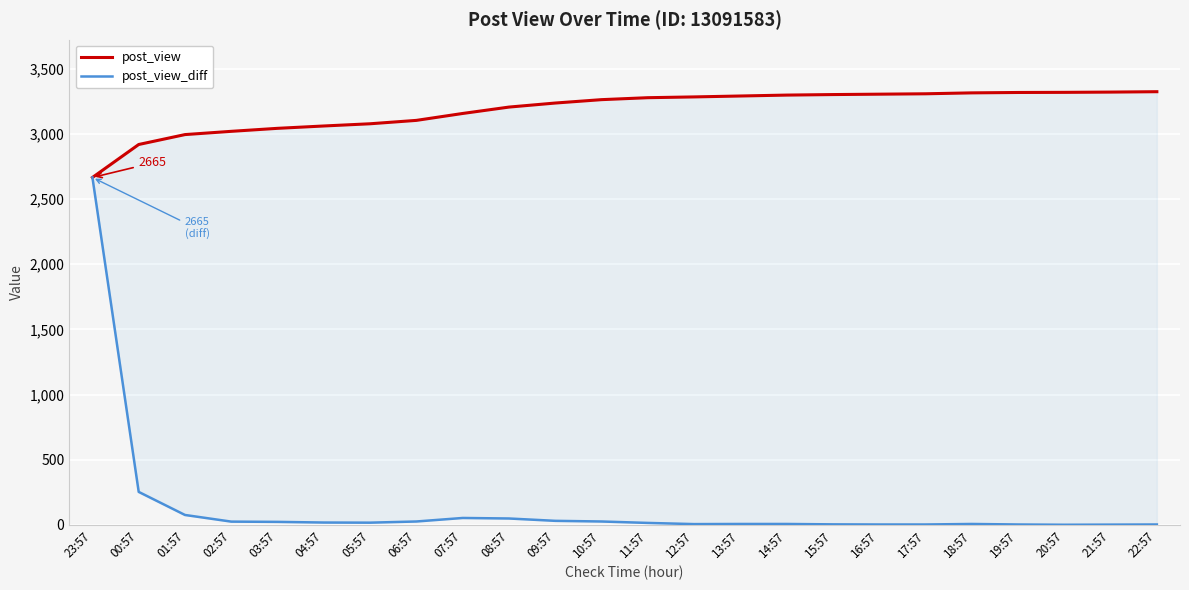

What is the spread (max minus min) of values at 22:57?

3320